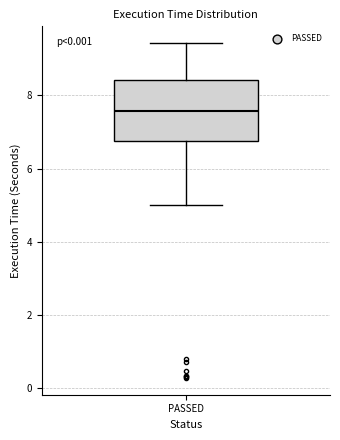

Read this box plot against the y-axis: the position of the median line, the range covered by the box, and the ends of both whiskers. The values are not printed on the chart, so give them approximately, as read against the axis.

median 7.6, box 6.8 to 8.4, whiskers 5.0 to 9.4